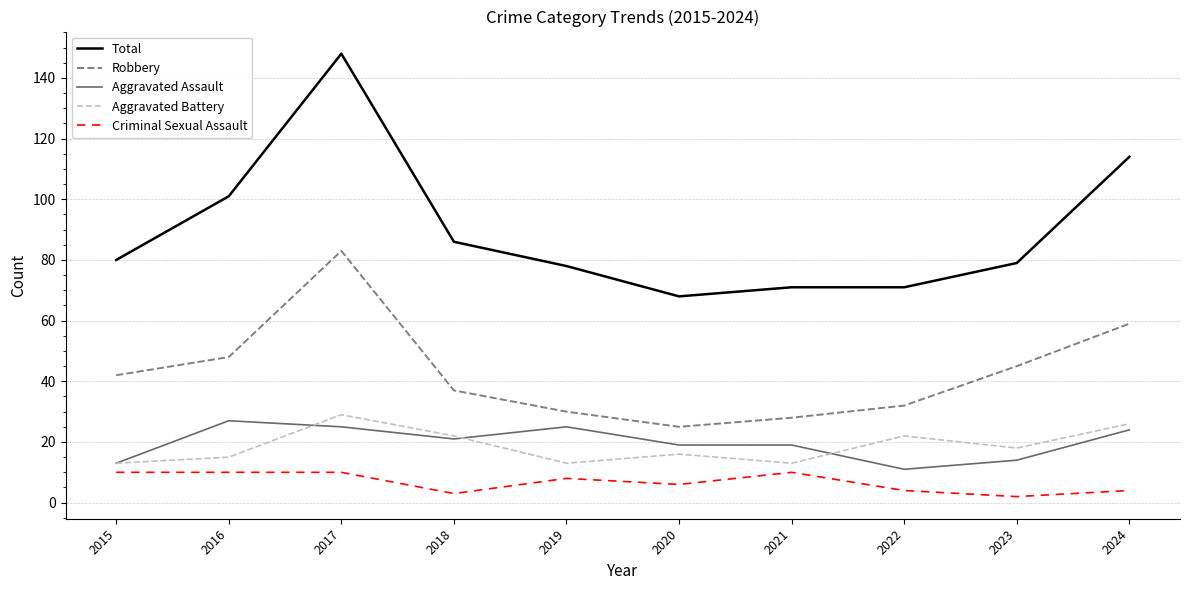

How many lines are shown in the chart?

5